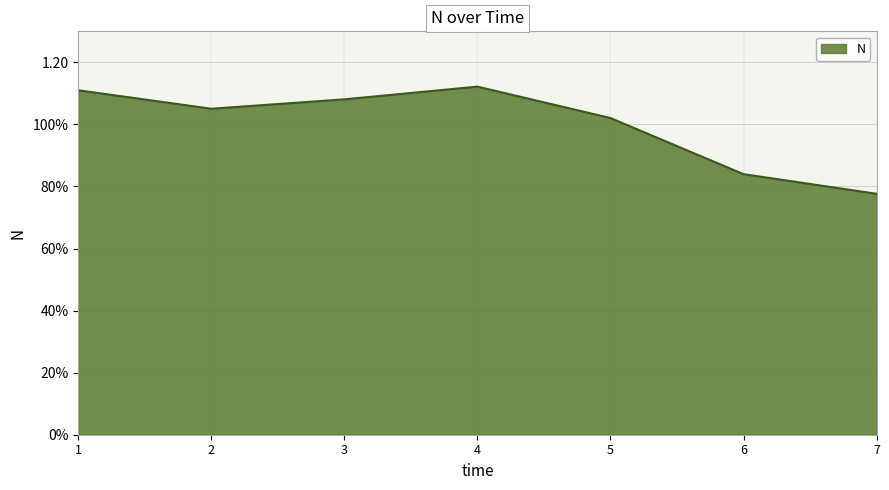

At which label does the data first exceed 1?

1